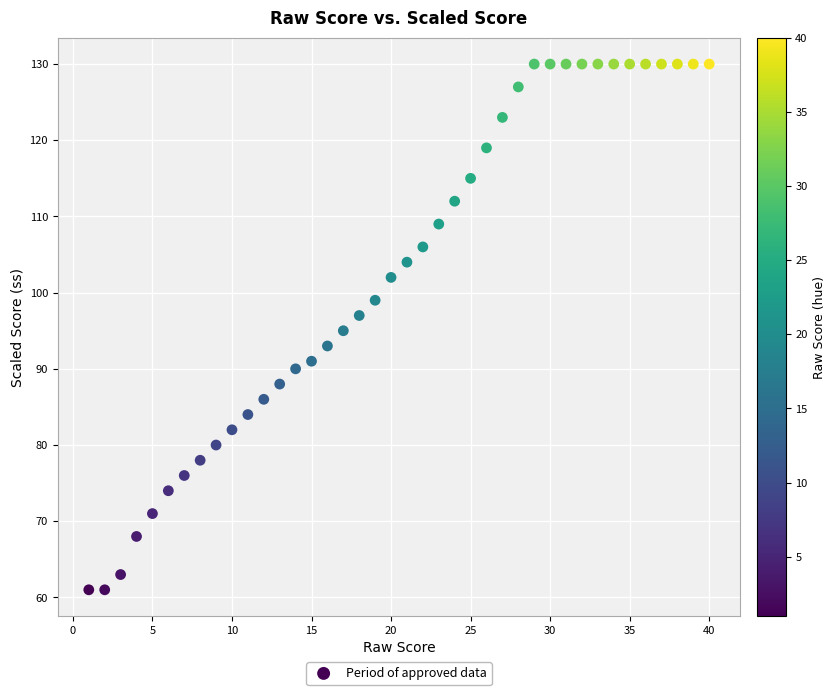

What is the range of Y values (max minus min)?

69